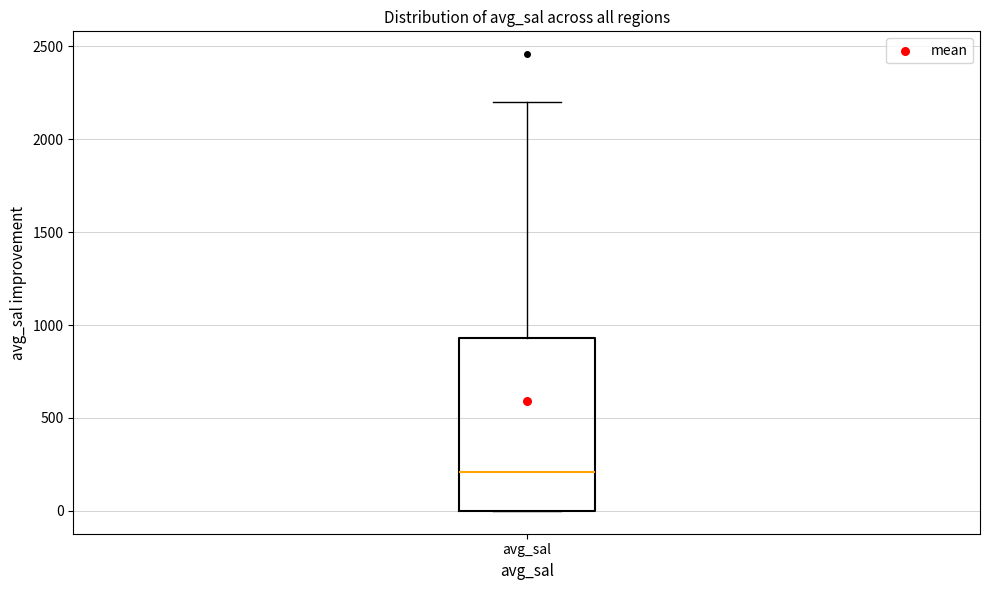

Transcribe this box plot: give where the median line is, the range the box spans, and where the two whiskers end, as read against the y-axis. The values are not printed on the chart, so give them approximately, as read against the axis.

median 200, box 0 to 950, whiskers 0 to 2200